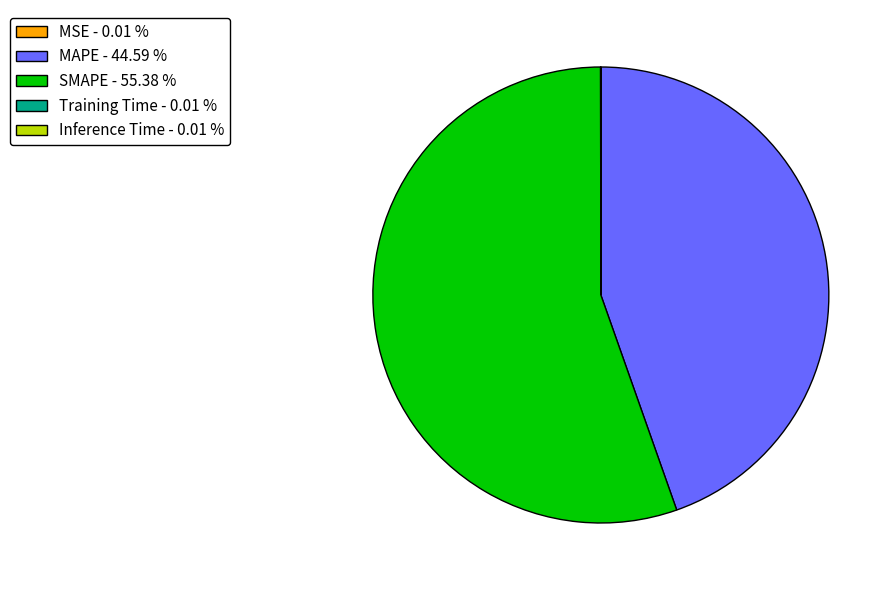

Combined, do MAPE - 44.59 % and SMAPE - 55.38 % account for over 50%?

Yes